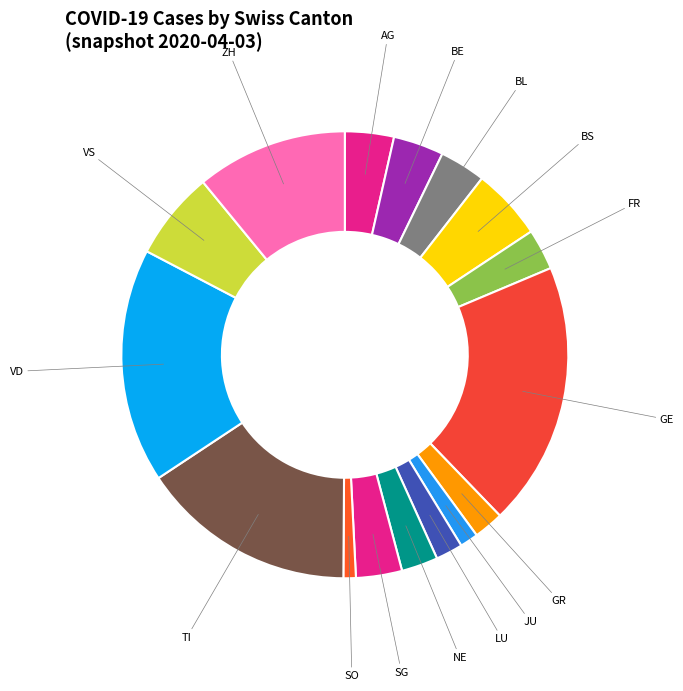

Is there a majority slice in this chart?

No